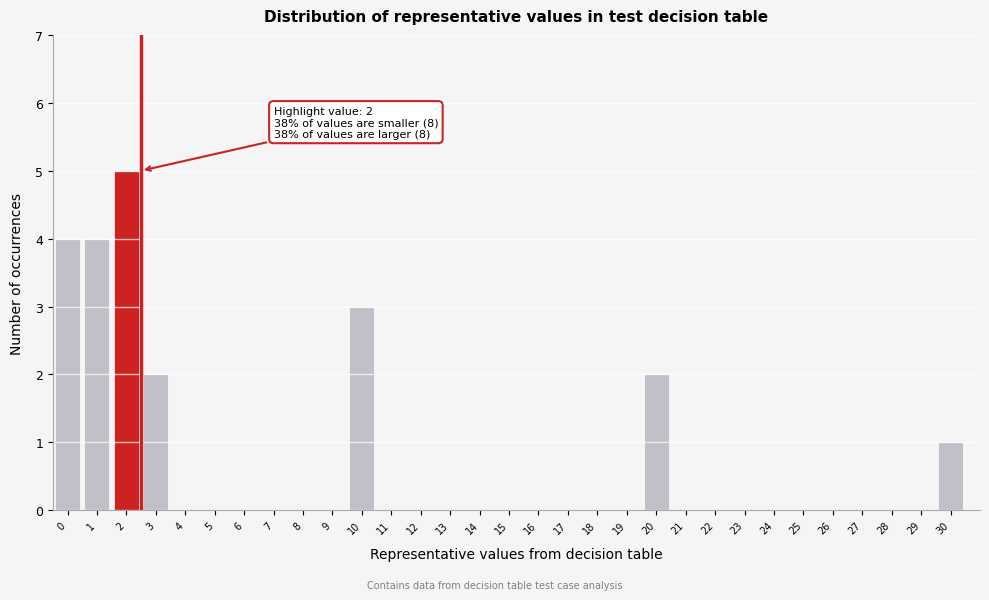

The value at 5 is -2. True or false?

False